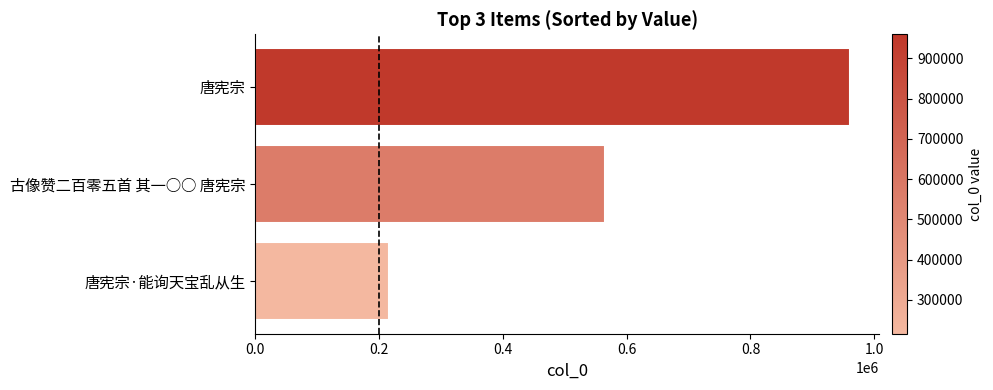

Approximately how many times larger is the value at 古像赞二百零五首 其一○○ 唐宪宗 compared to 唐宪宗?

0.6